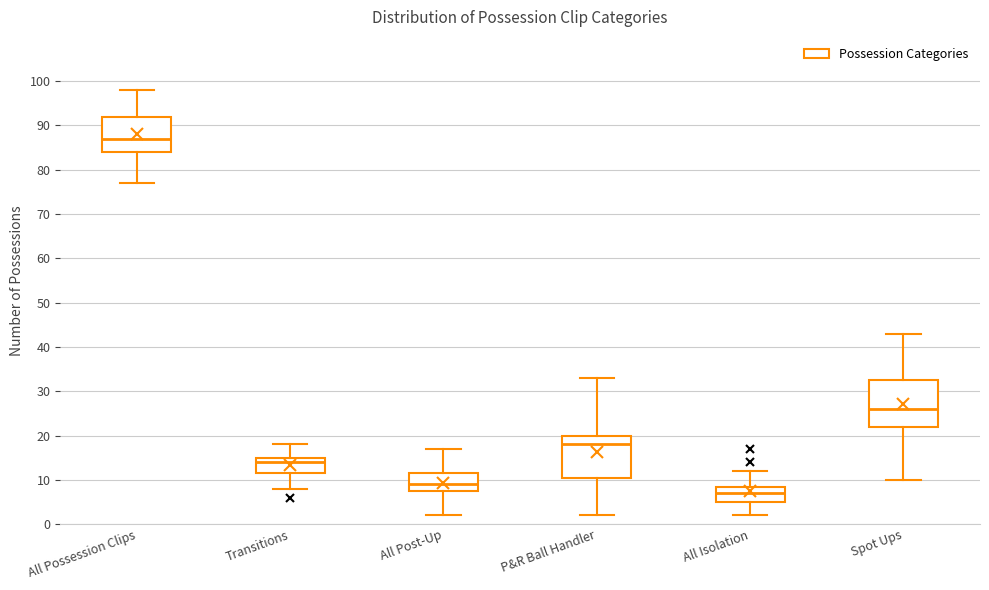

Reading left to right, transcribe this box plot: for each box, give where its median line is, the range the box spans, and where its two whiskers end, as read against the y-axis. The values are not printed on the chart, so give them approximately, as read against the axis.

All Possession Clips: median 87, box 84 to 92, whiskers 77 to 98
Transitions: median 14, box 12 to 15, whiskers 8 to 18
All Post-Up: median 9, box 8 to 12, whiskers 2 to 17
P&R Ball Handler: median 18, box 11 to 20, whiskers 2 to 33
All Isolation: median 7, box 5 to 9, whiskers 2 to 12
Spot Ups: median 26, box 22 to 33, whiskers 10 to 43